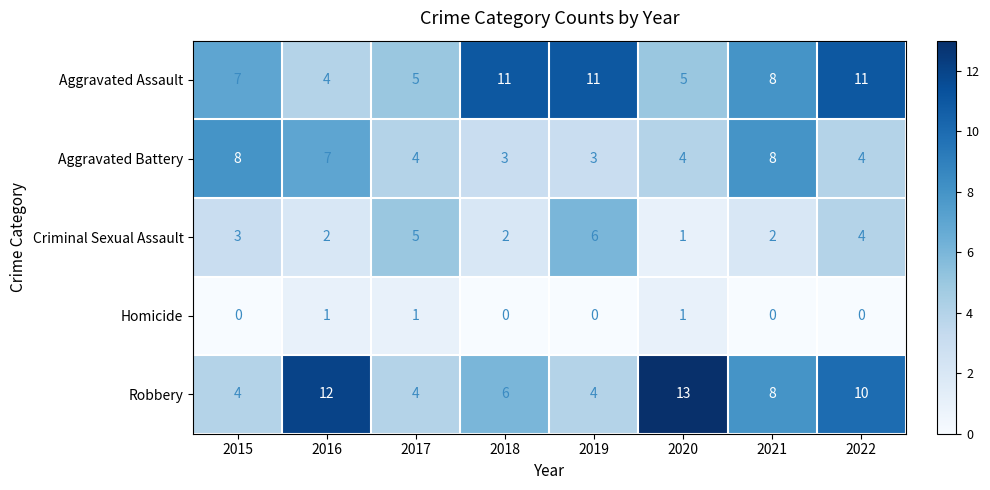

Which series has the largest range (max minus min)?

Robbery